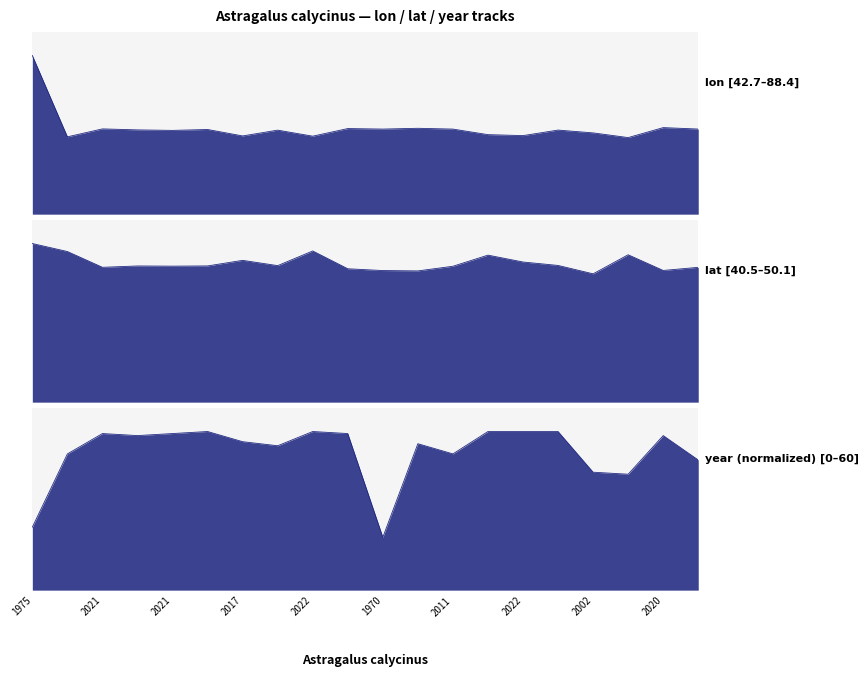

In lon, how many points are higher than both neighbors (excluding endpoints)?

7